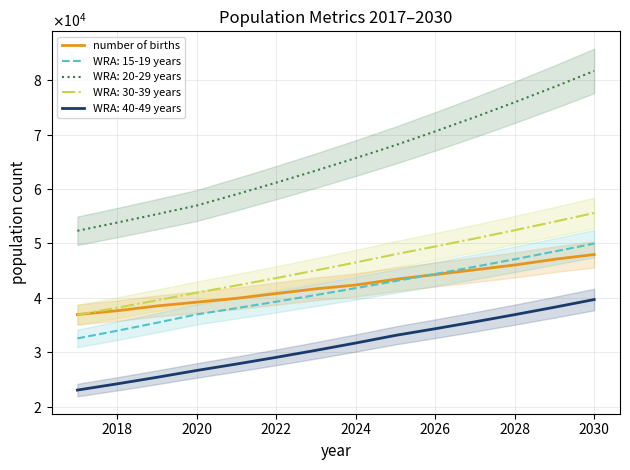

How many distinct data groups are displayed?

1